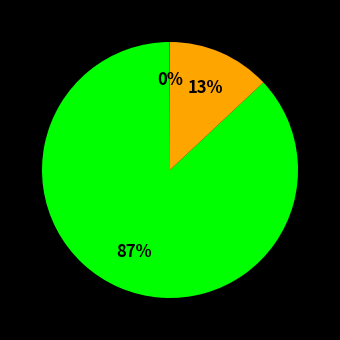

To the nearest percent, what is the difference between the largest and smallest slice percentages?

87%